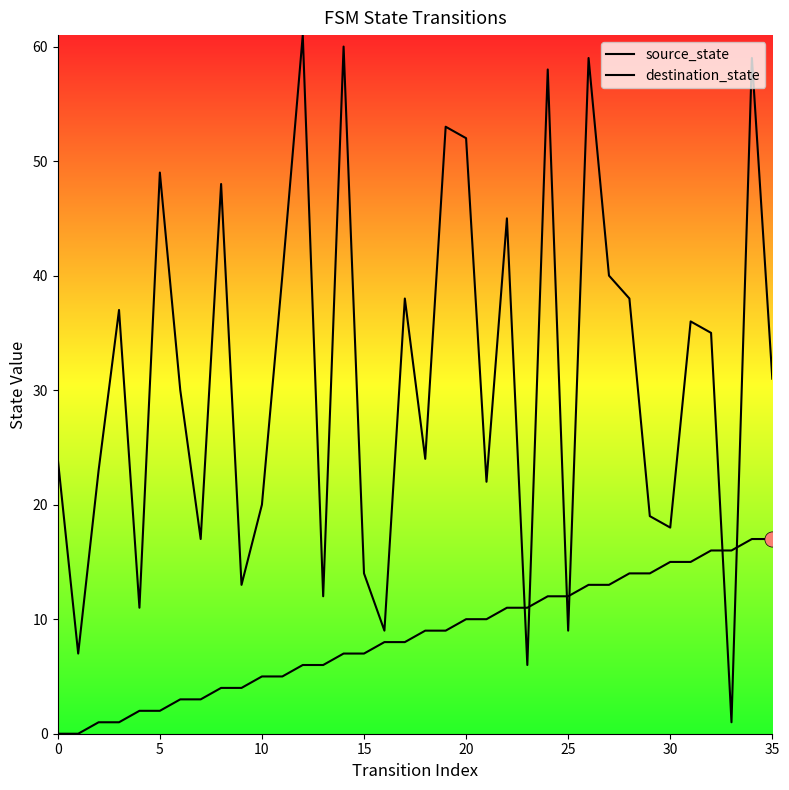

Is the value of source_state at 35 greater than the value of destination_state at 35?

No